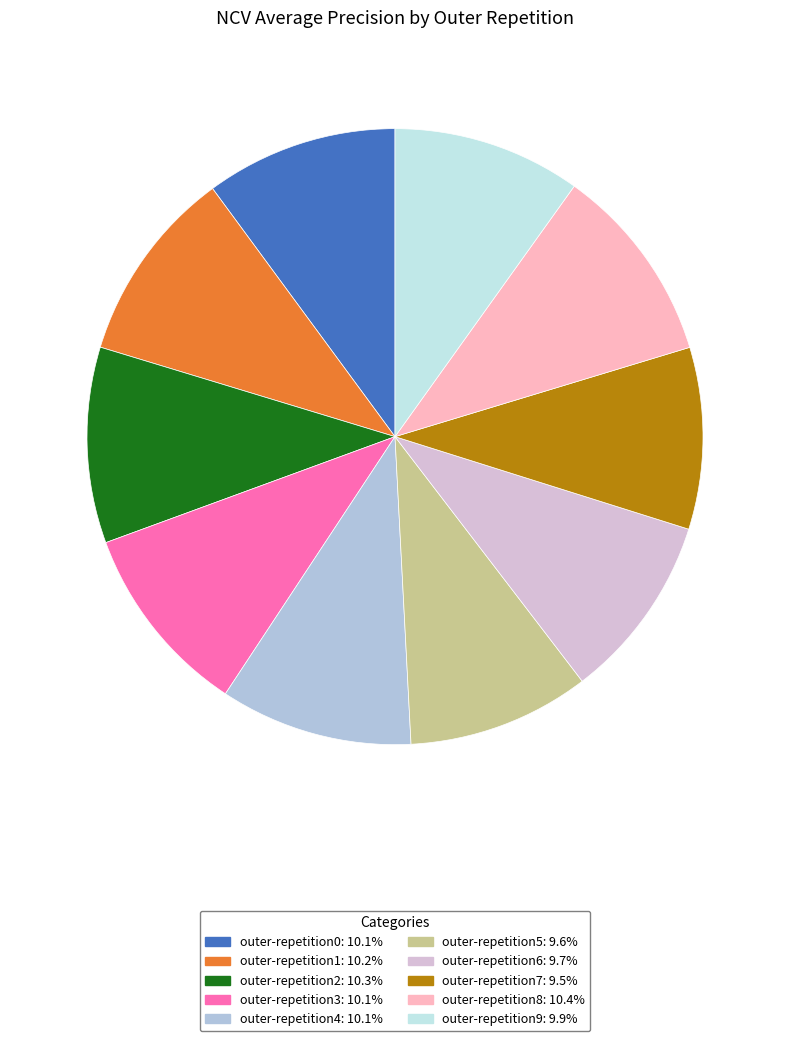

Does outer-repetition9 represent more than half of the total?

No